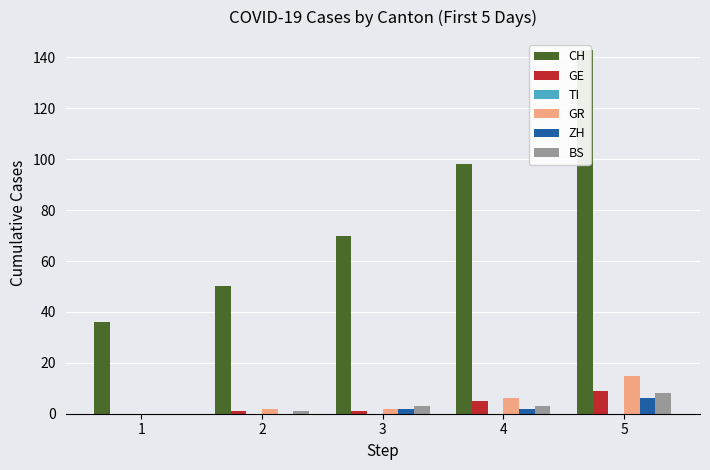

Rank the series at 3 from highest to lowest value.

CH, BS, GR, ZH, GE, TI